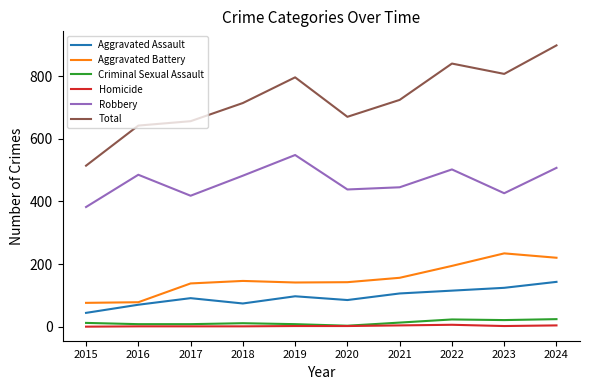

Which series changed the most between 2021 and 2023?

Total